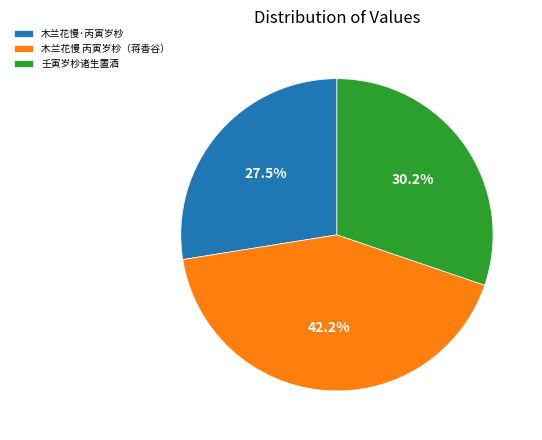

What percentage do 木兰花慢·丙寅岁杪 and 木兰花慢 丙寅岁杪（蒋香谷） together represent?

69.8%